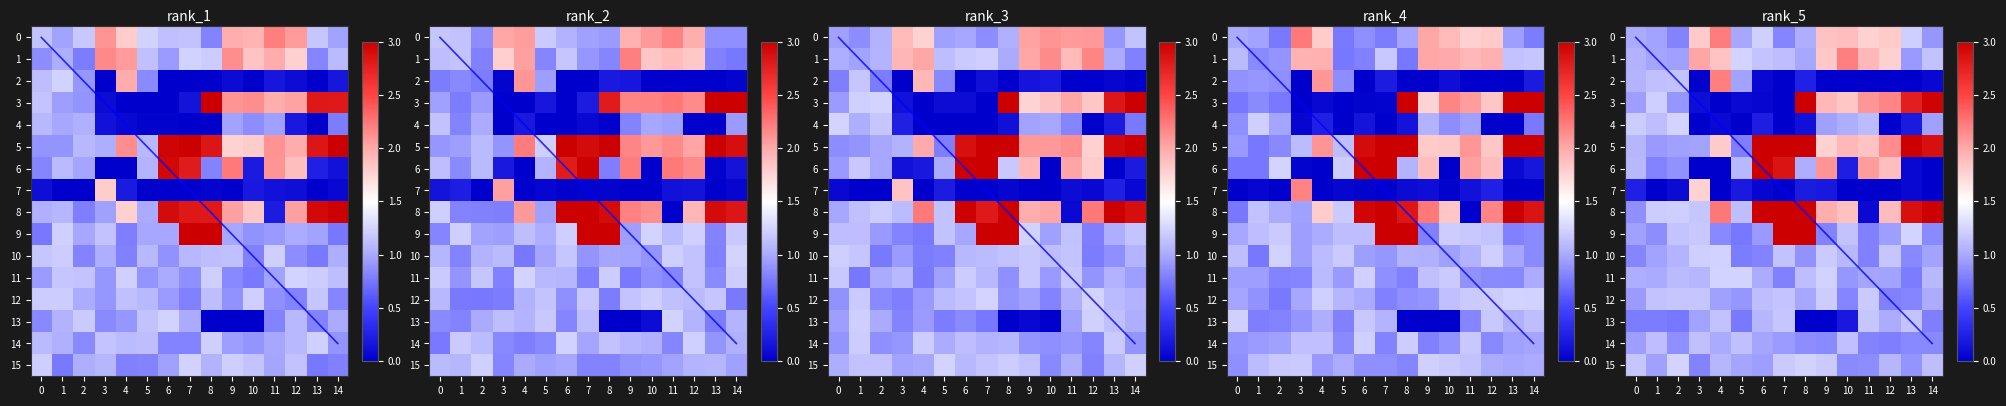

What is the spread (max minus min) of values at 10?

2.1